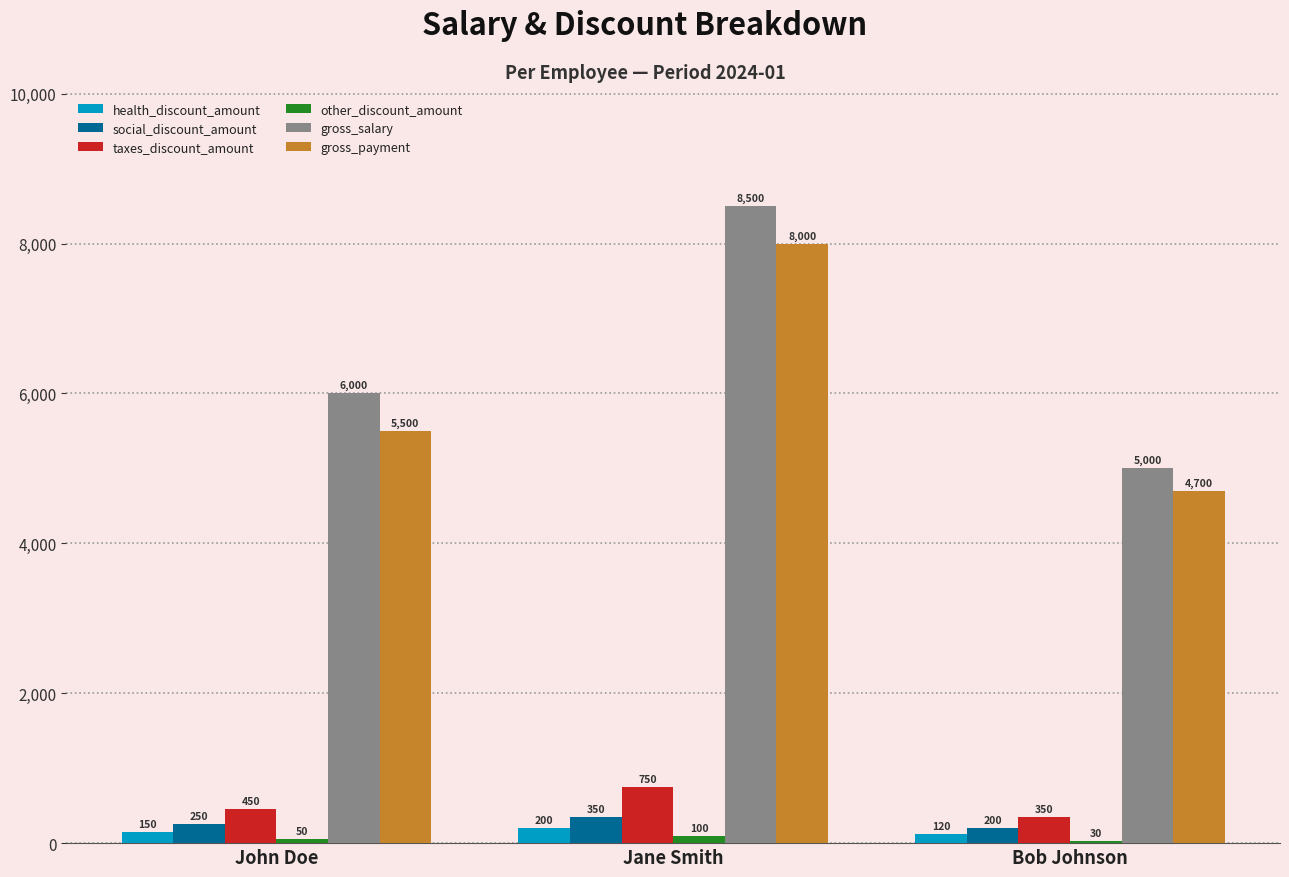

The value of gross_salary at John Doe is 10515. True or false?

False